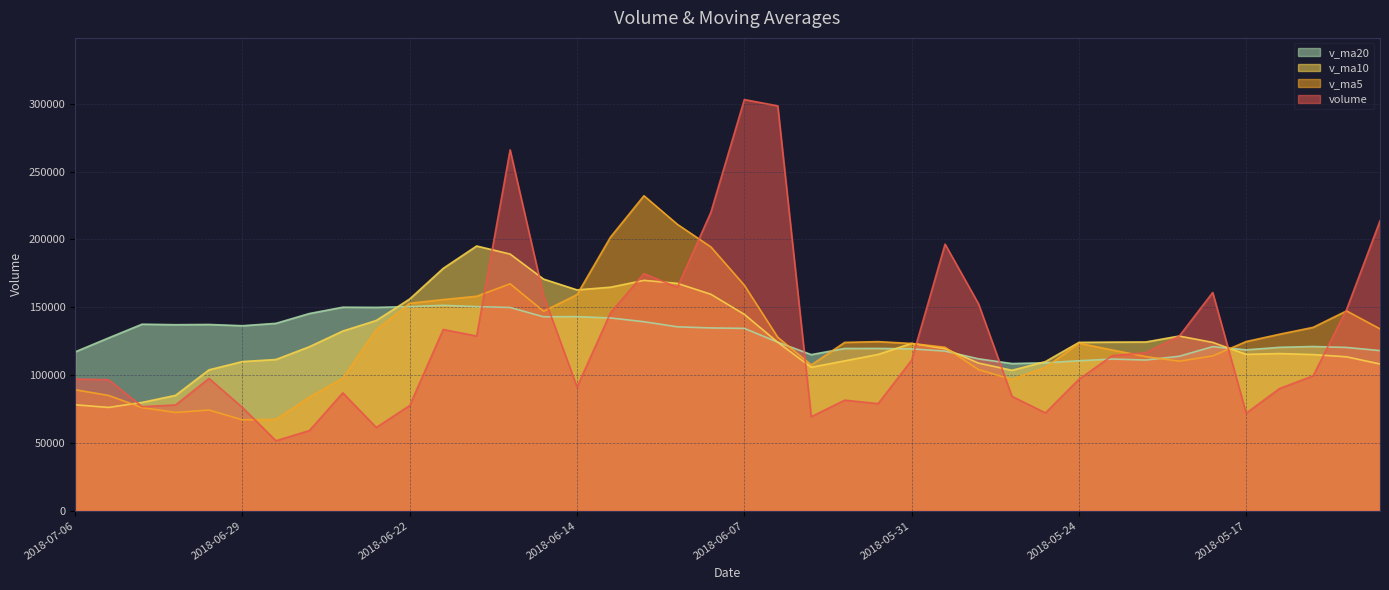

What is the label of the 31st point from the left?

2018-05-24